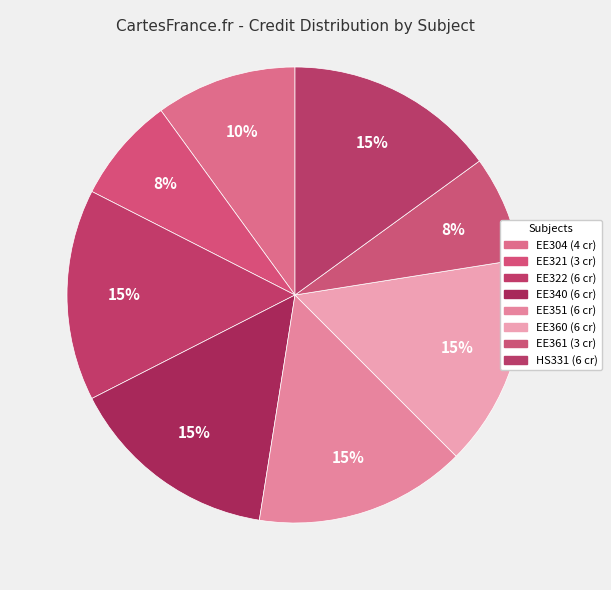

How many slices are in this pie chart?

8